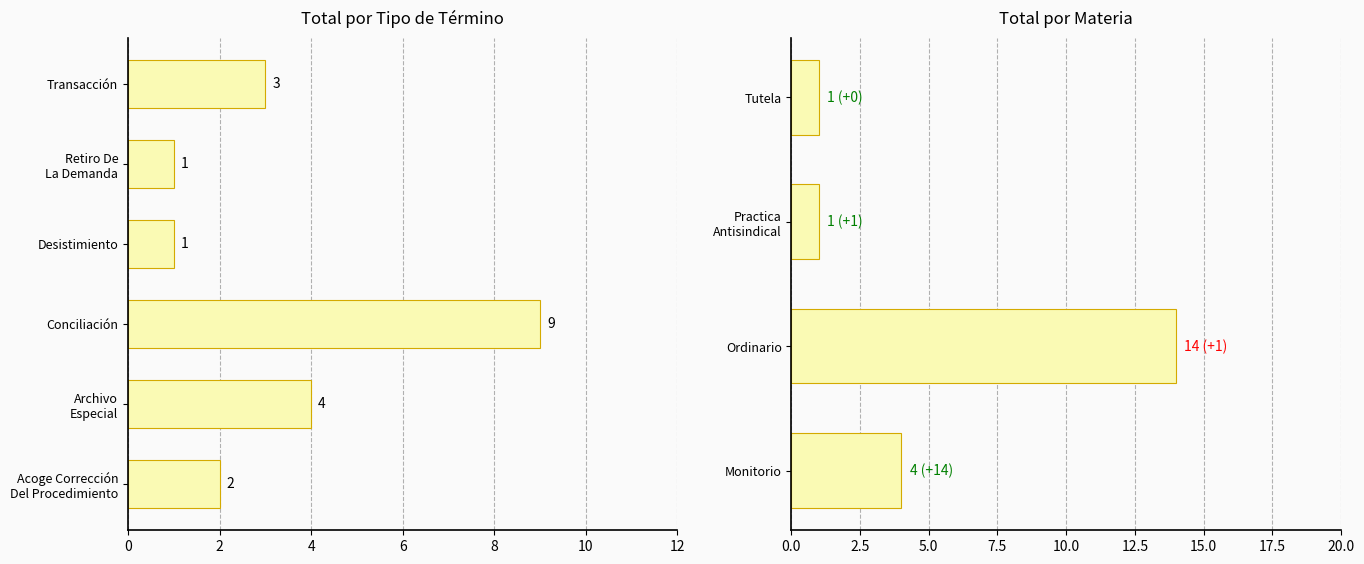

True or false: the data shows 2 at Tutela.

False